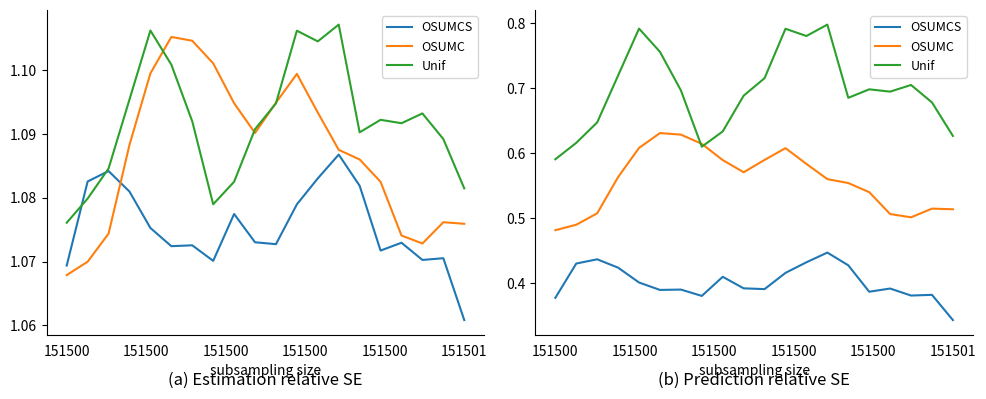

Which category has the highest value in the Unif series?

13